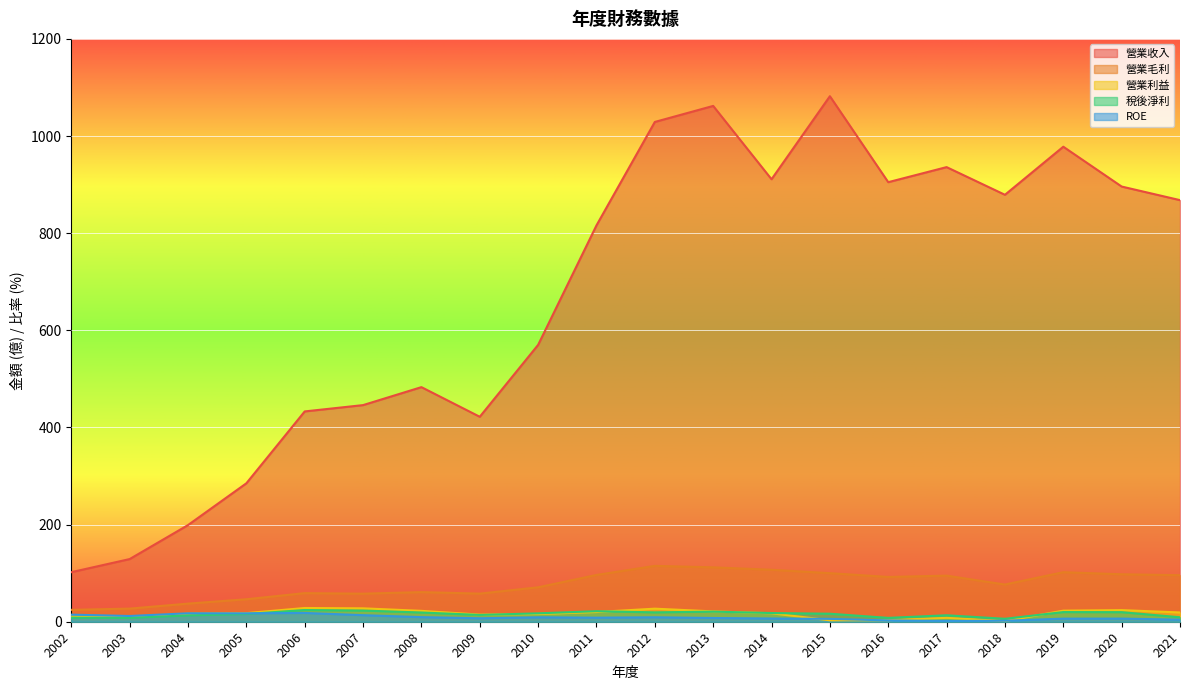

How many interior local valleys does the 營業利益 series have?

4